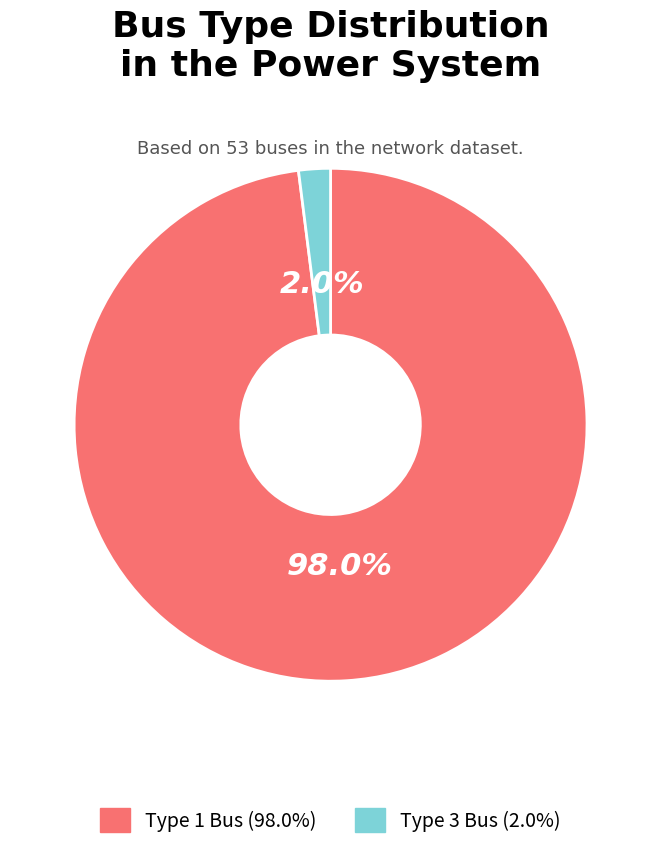

How many slices are in this pie chart?

2